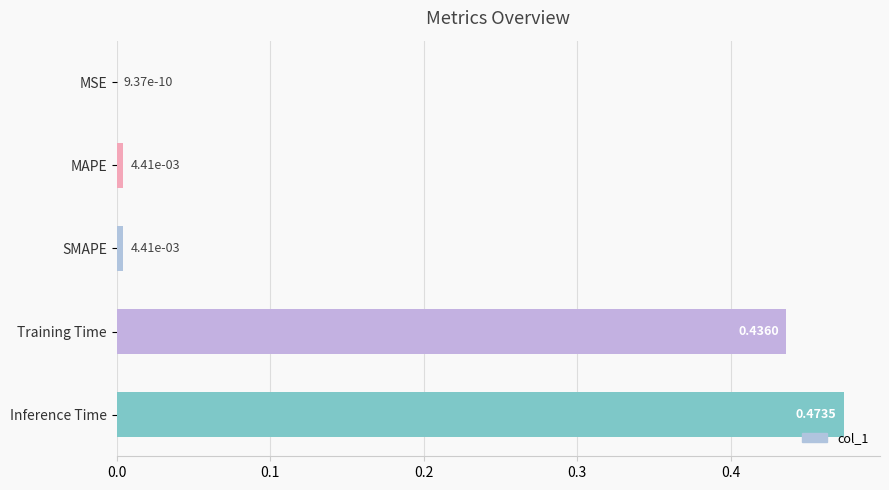

What is the sum of all values?

0.9